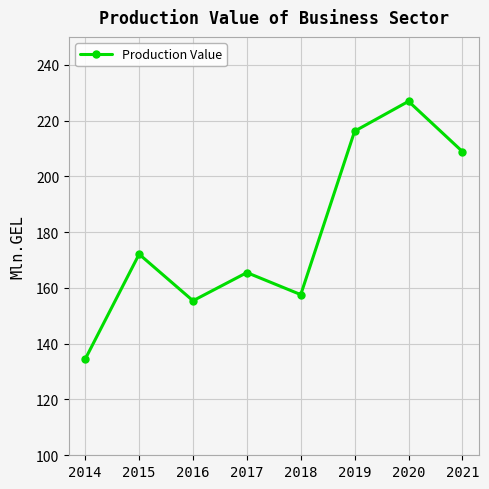

The value at 2016 is 155.4. True or false?

True